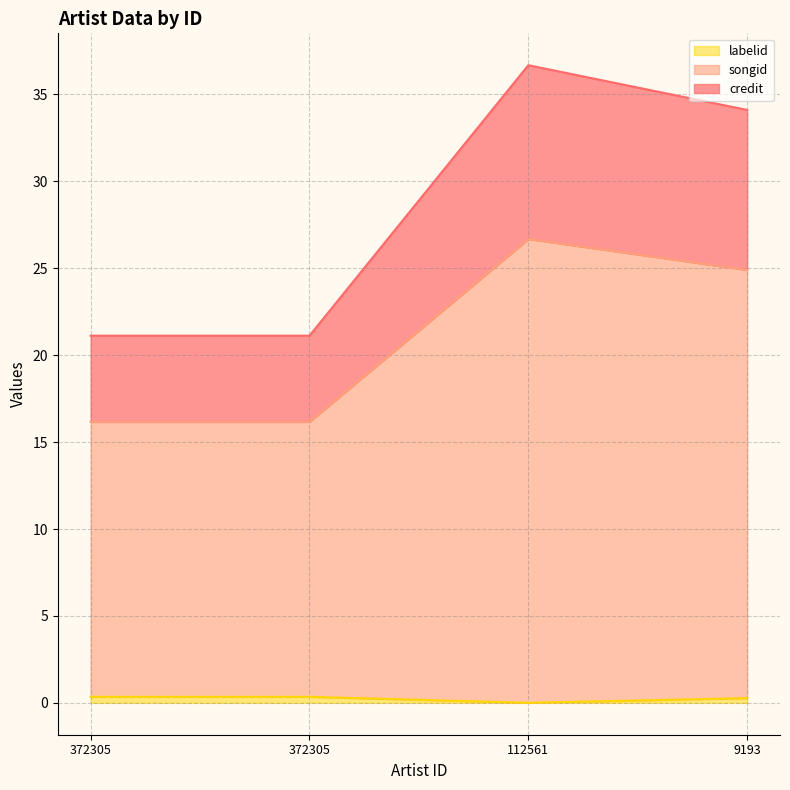

The labelid series shows 0.3 at 9193. True or false?

True